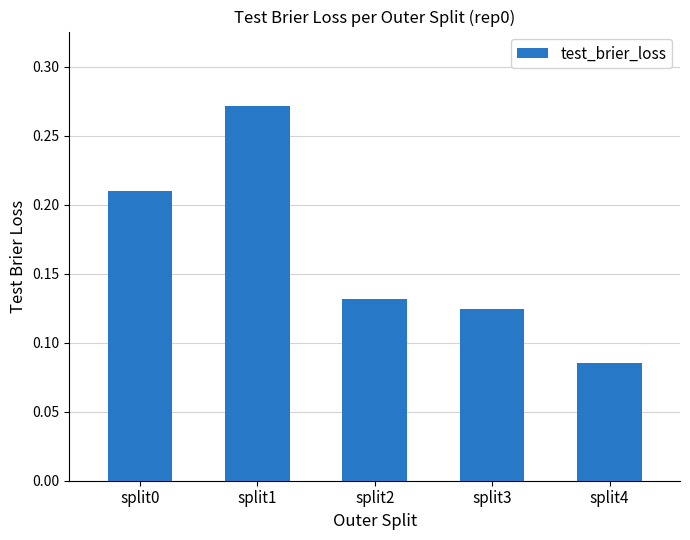

How many values are between 0 and 1?

5